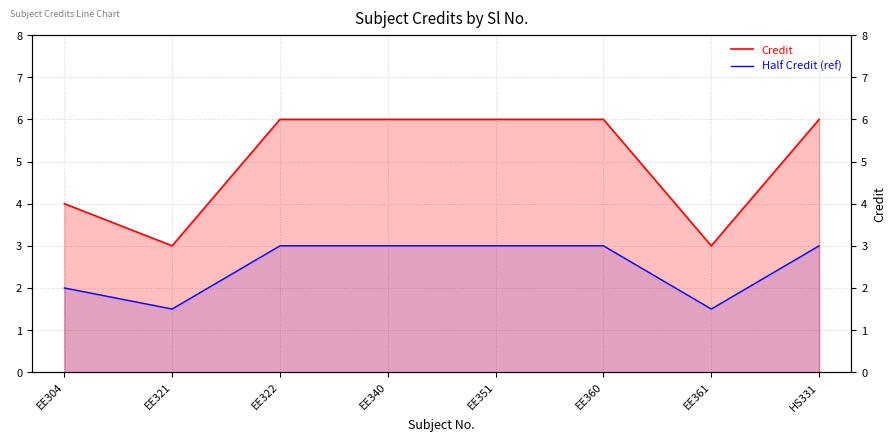

Reading right to left, what are all the values shown in this chart?

Credit: 6.0	3.0	6.0	6.0	6.0	6.0	3.0	4.0
Half Credit (ref): 3.0	1.5	3.0	3.0	3.0	3.0	1.5	2.0